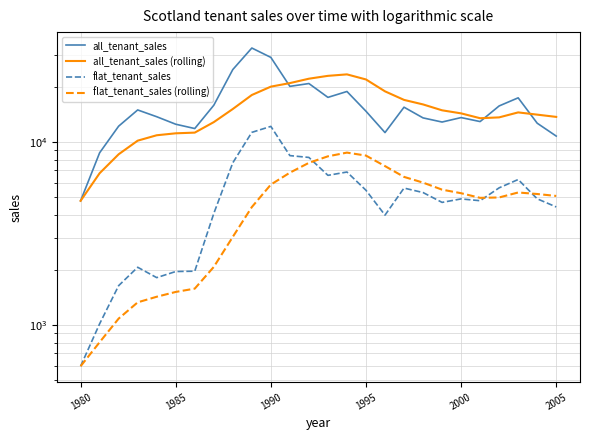

How many lines are shown in the chart?

4